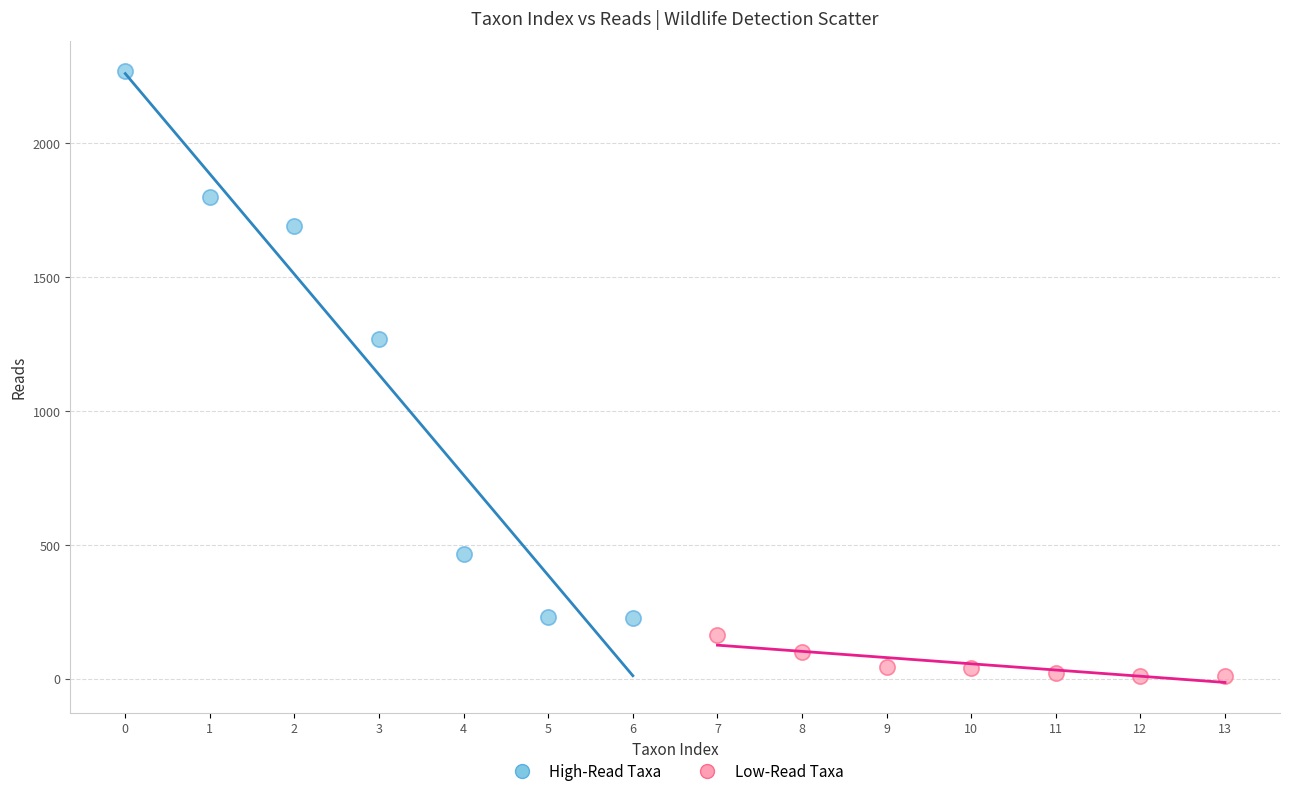

Which series has the largest Y range (max minus min)?

High-Read Taxa